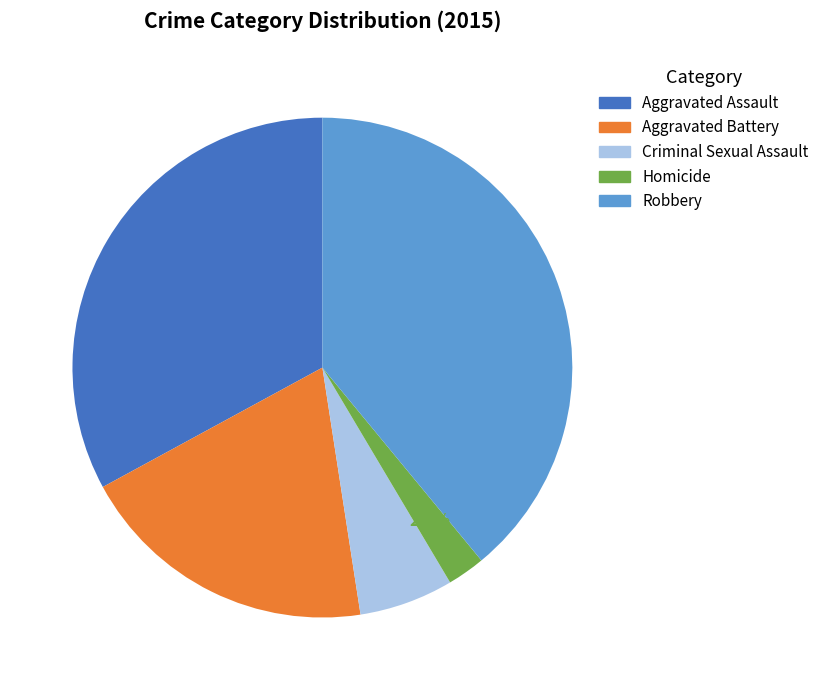

The Robbery slice represents 53% of the pie. True or false?

False